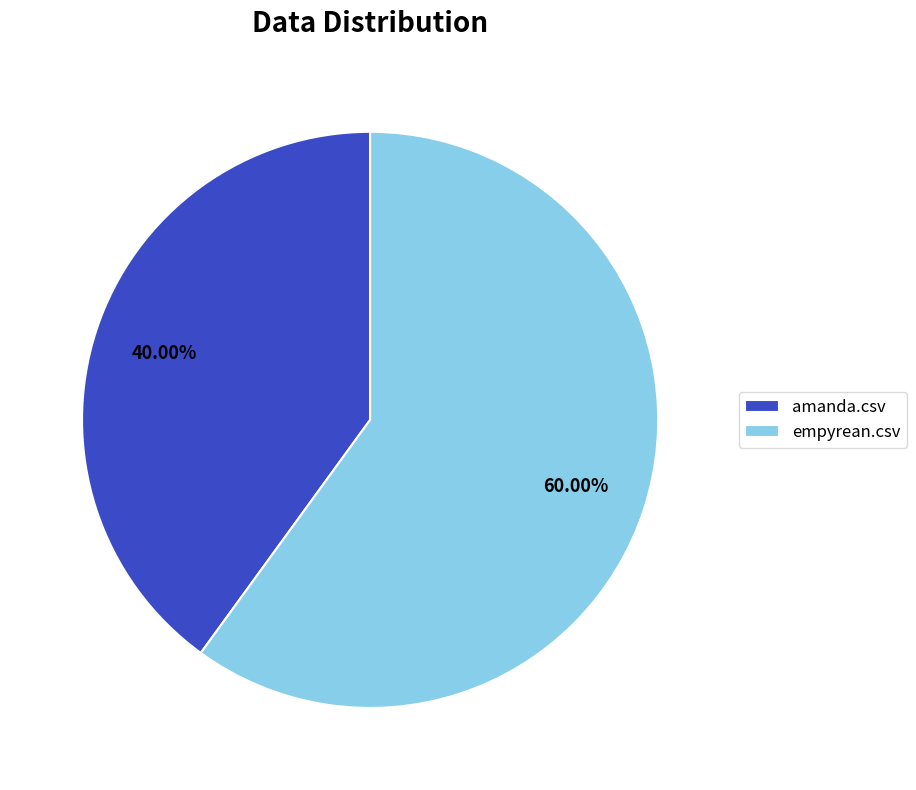

How many segments does this pie chart have?

2